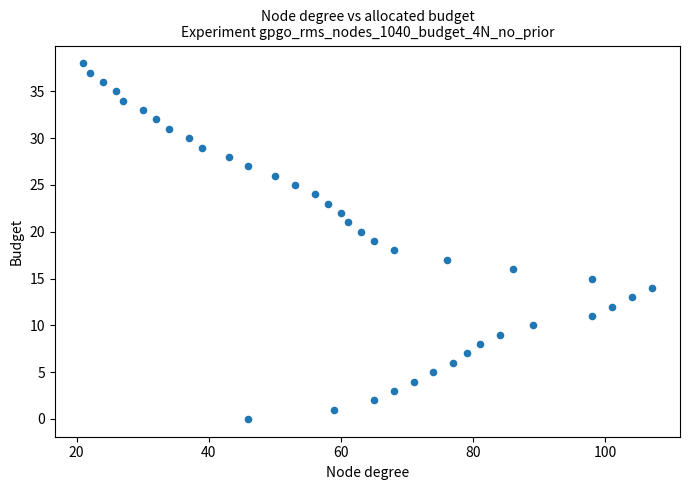

What is the range of X values (max minus min)?

86